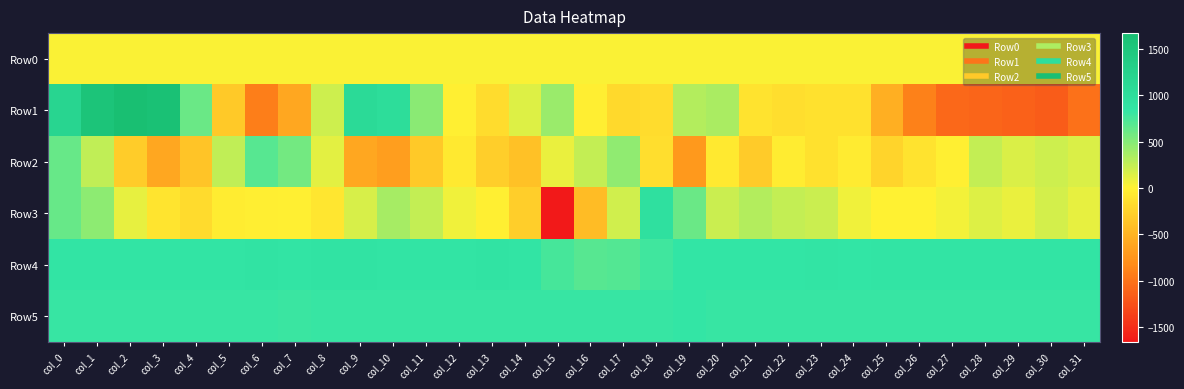

Which has a higher value, col_31 or col_2?

col_31